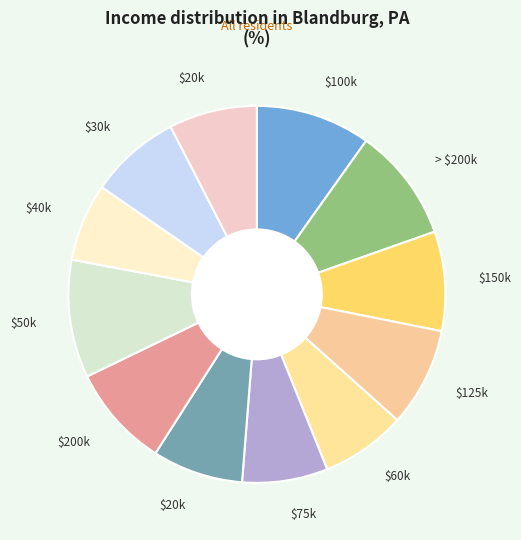

Count the number of slices in the pie.

12